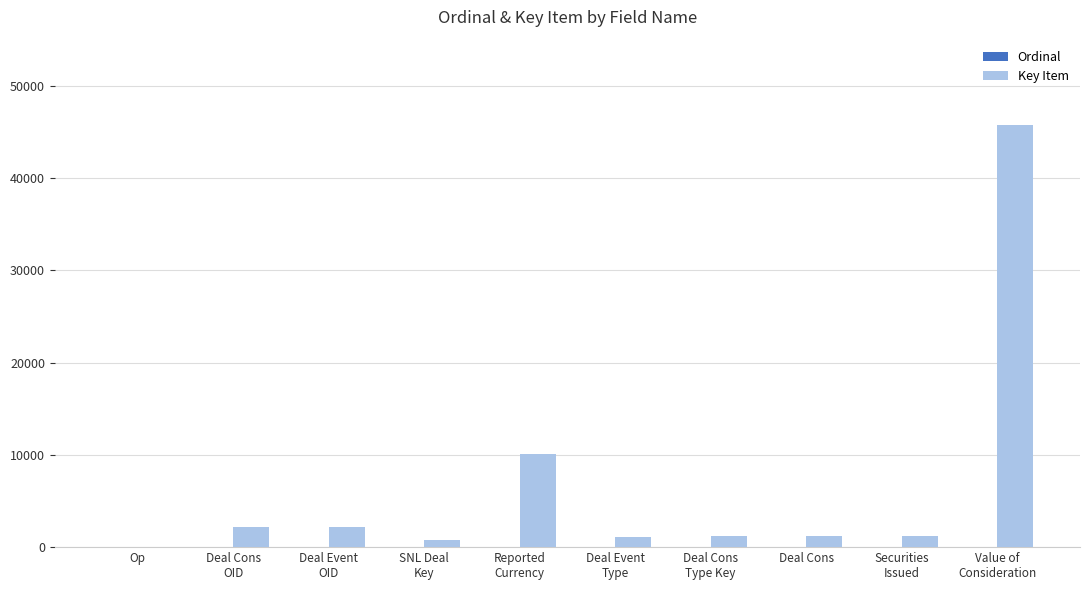

What is the greatest value displayed?

45805